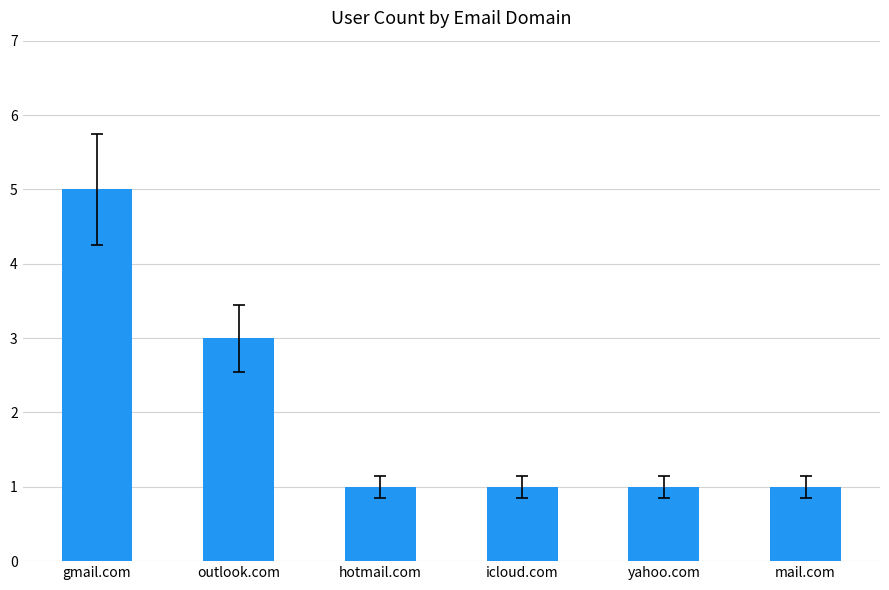

Reading left to right, what are all the values shown in this chart?

5	3	1	1	1	1